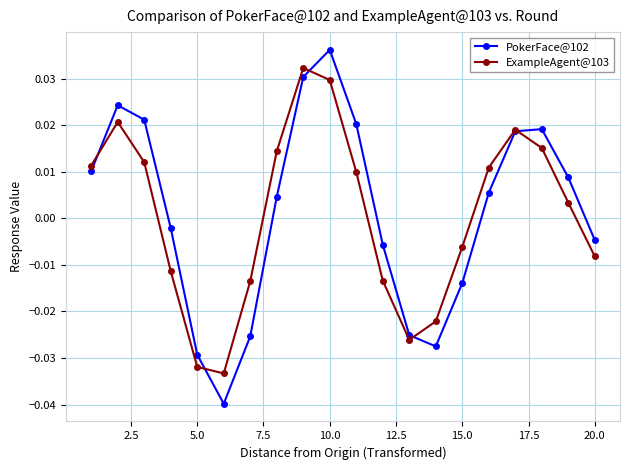

Rank the series by their maximum value, from lowest to highest.

ExampleAgent@103, PokerFace@102